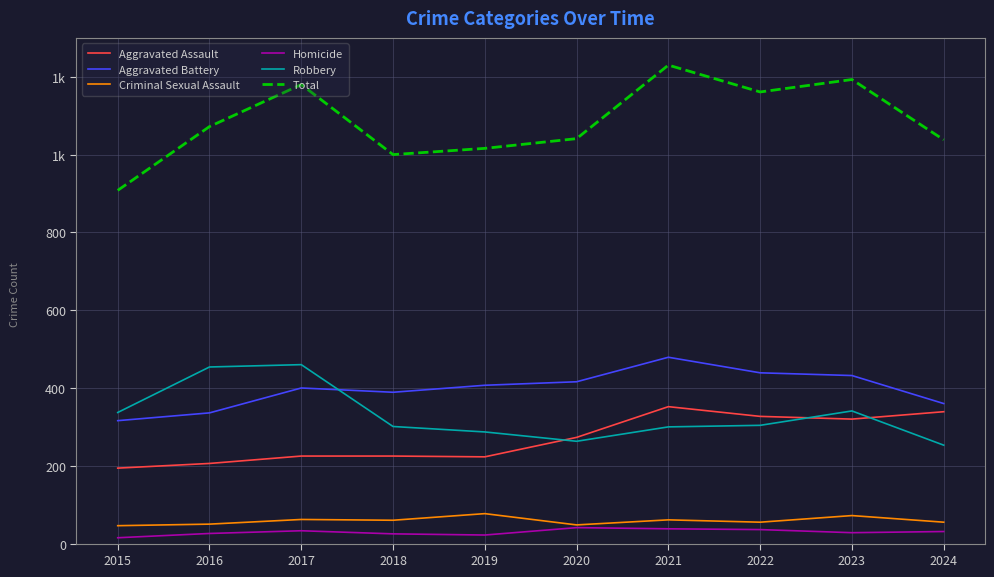

Which series has the largest total across all categories?

Total